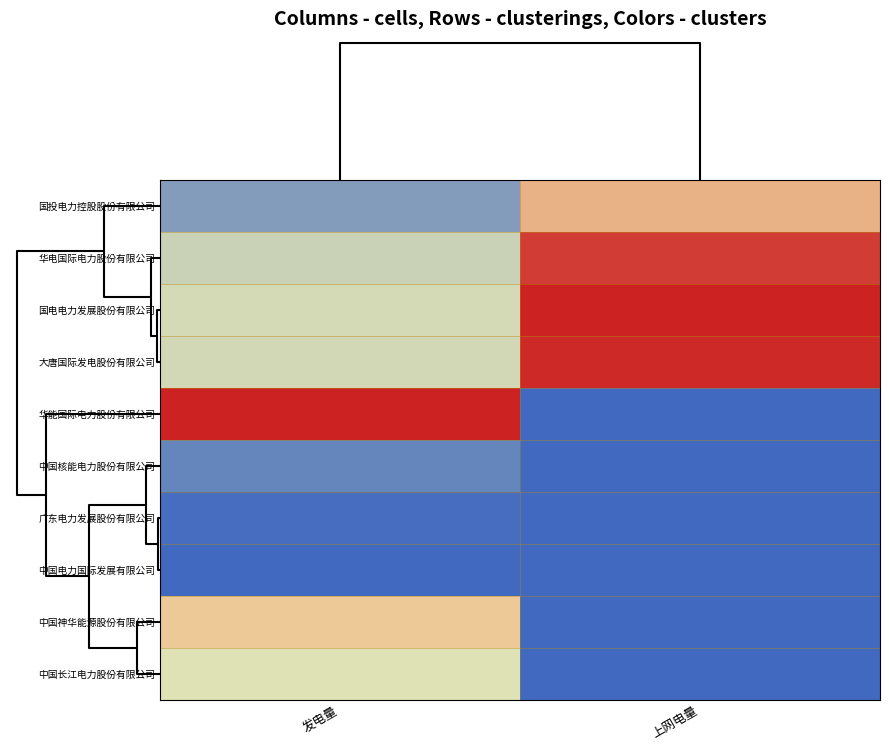

Which series has the widest spread of values?

华能国际电力股份有限公司